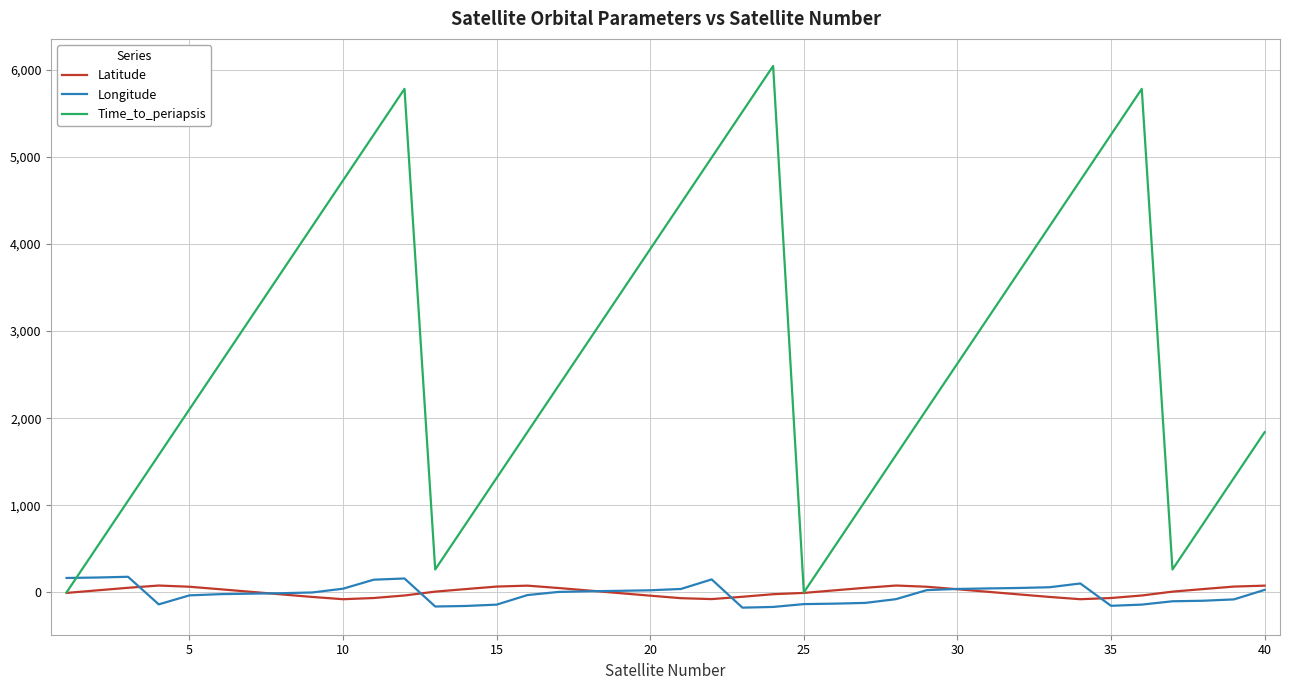

Which series has the largest range (max minus min)?

Time_to_periapsis